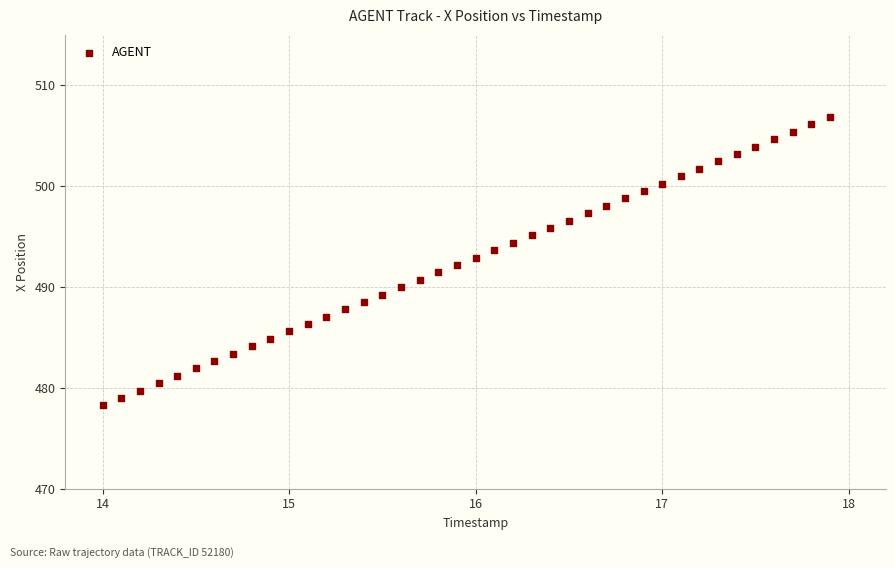

What is the range of Y values (max minus min)?

28.6